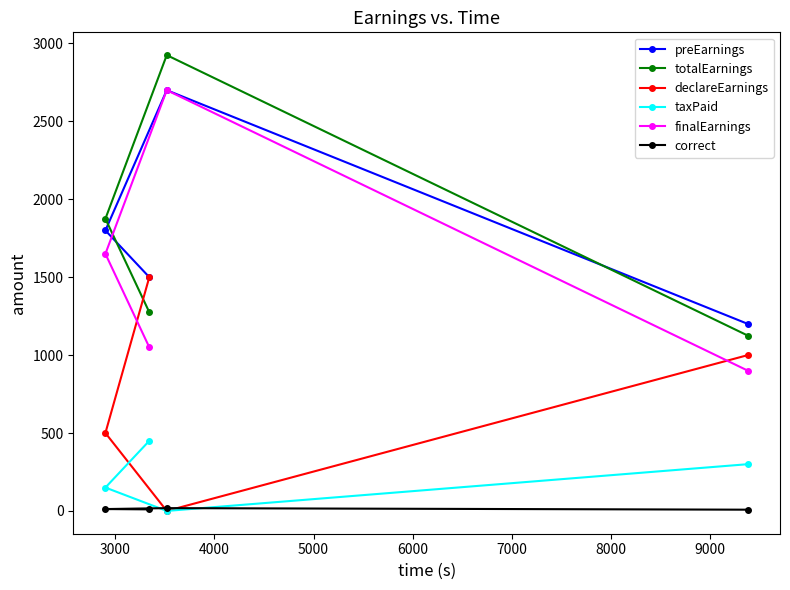

True or false: totalEarnings has more than 0 points higher than both neighbors.

True